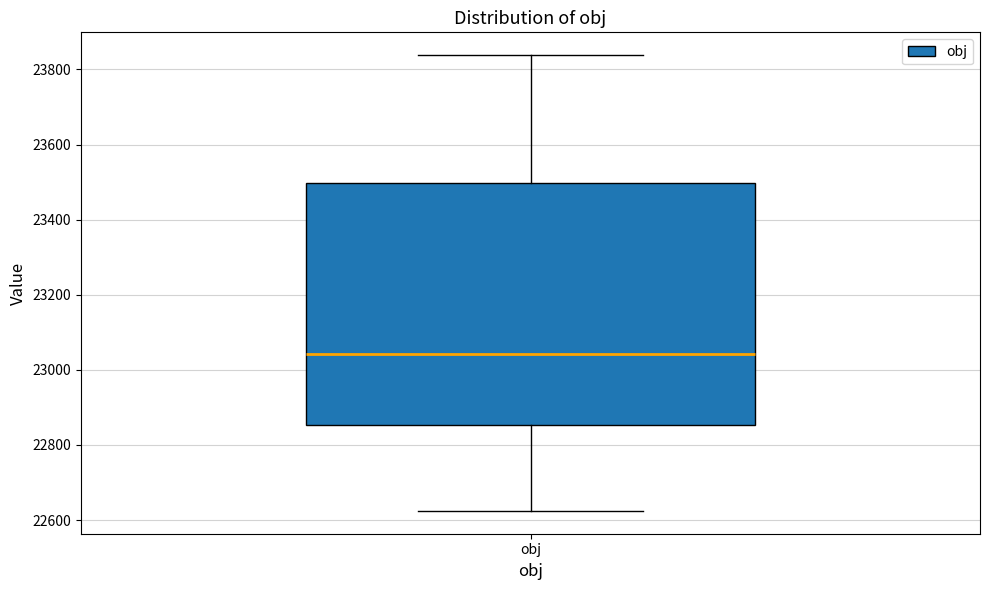

Transcribe this box plot: give where the median line is, the range the box spans, and where the two whiskers end, as read against the y-axis. The values are not printed on the chart, so give them approximately, as read against the axis.

median 23040, box 22860 to 23500, whiskers 22620 to 23840